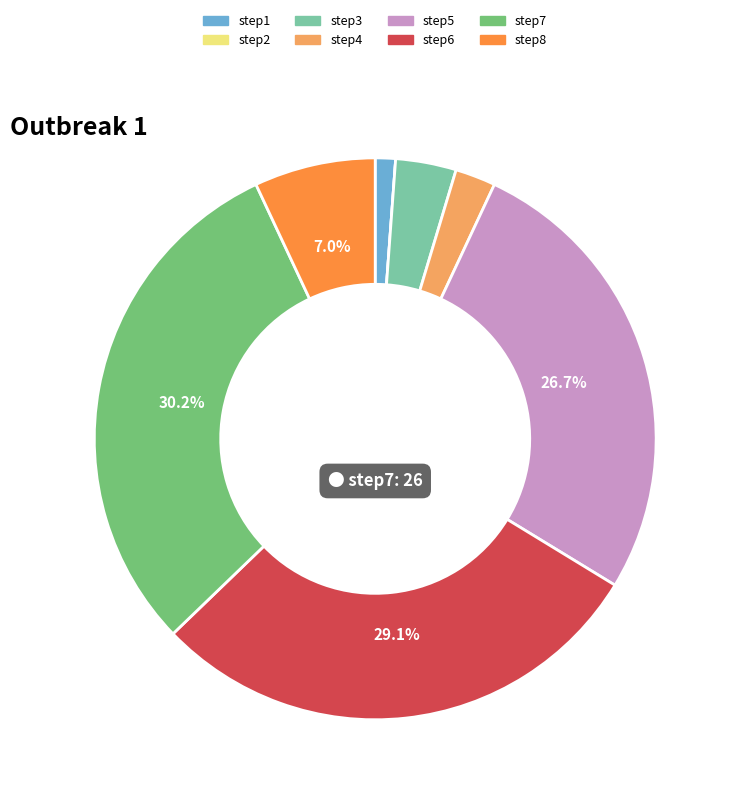

Combined, do step1 and step5 account for over 50%?

No